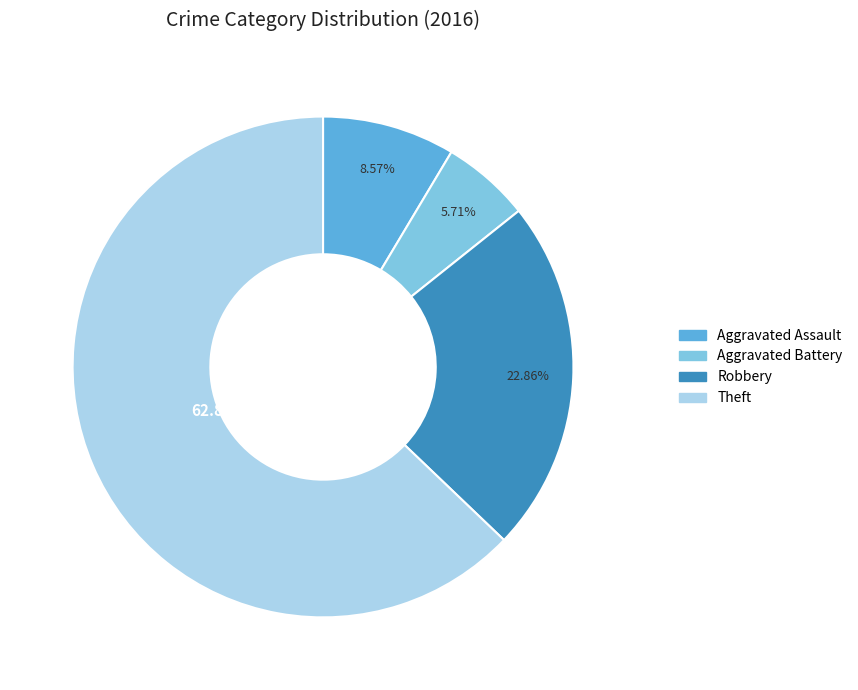

To the nearest percent, what portion does Aggravated Assault represent?

9%